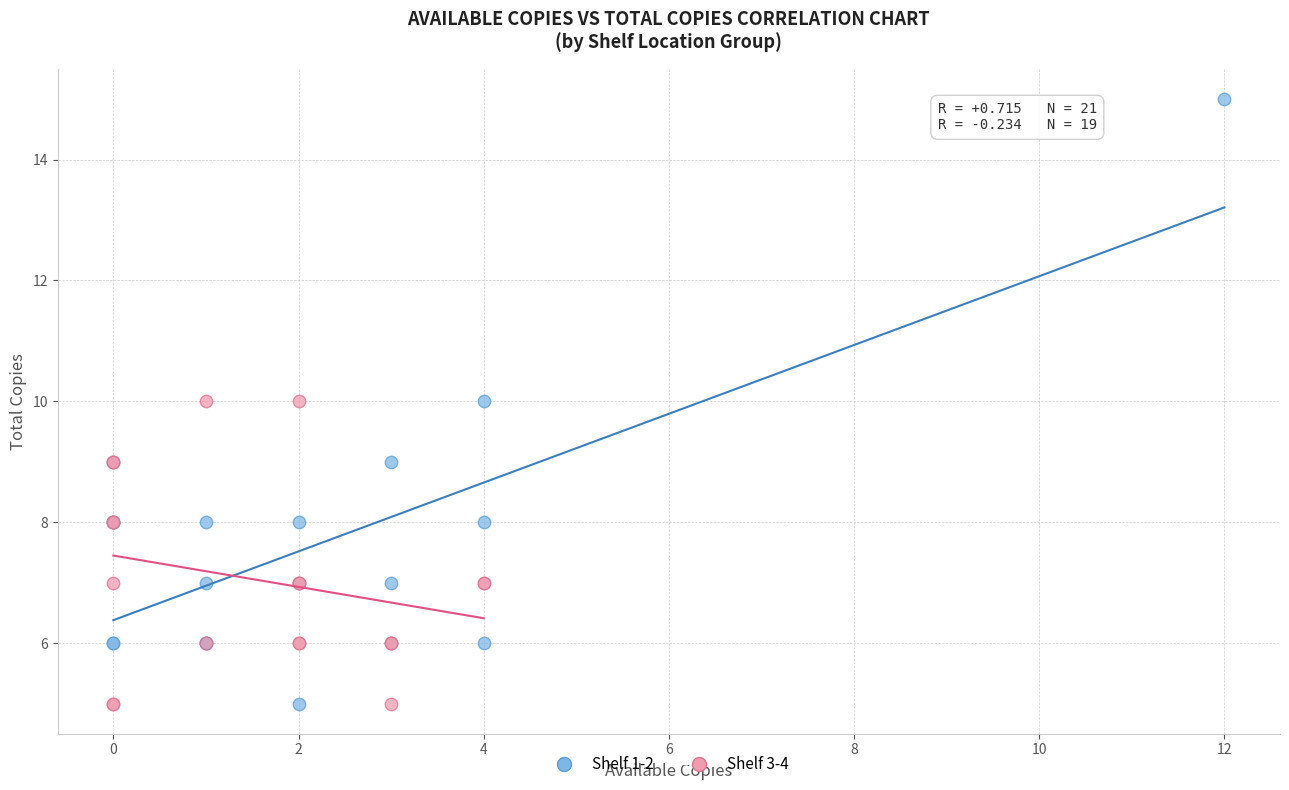

Which series reaches the maximum Y coordinate?

Shelf 1-2